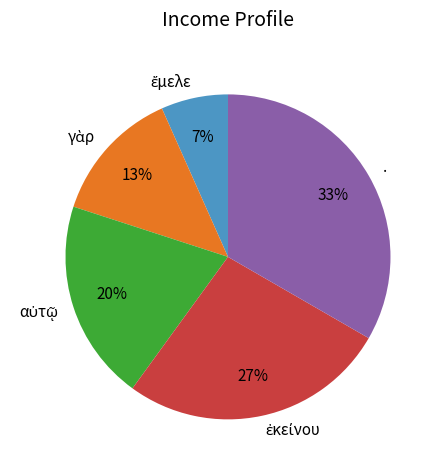

Is there any slice that represents more than half of the pie?

No